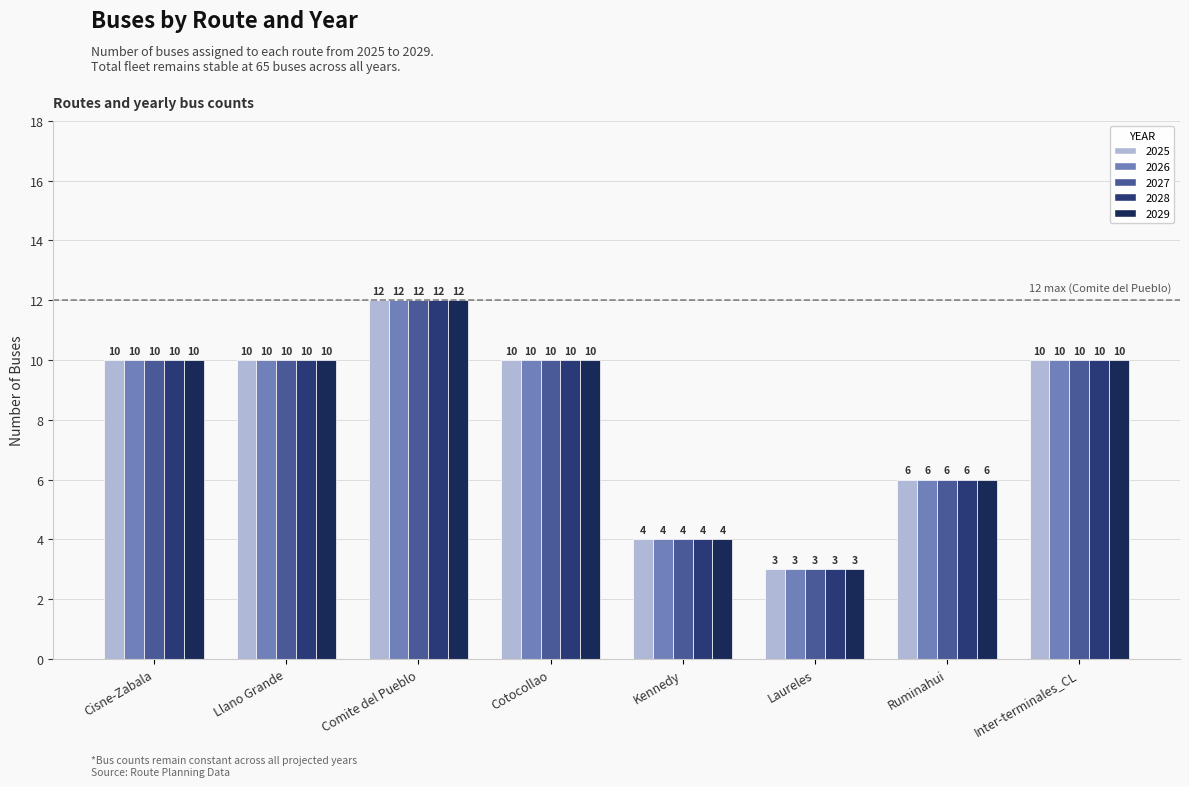

At which category is the sum across all series the highest?

Comite del Pueblo